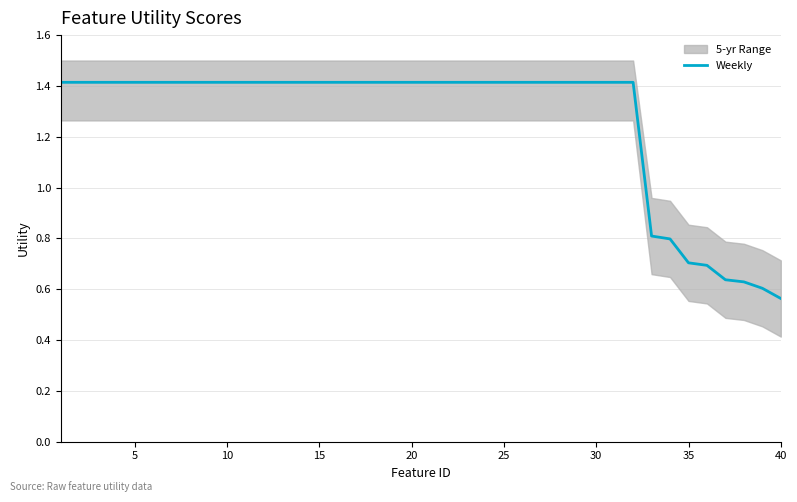

True or false: there are more than 0 points higher than both neighbors.

False